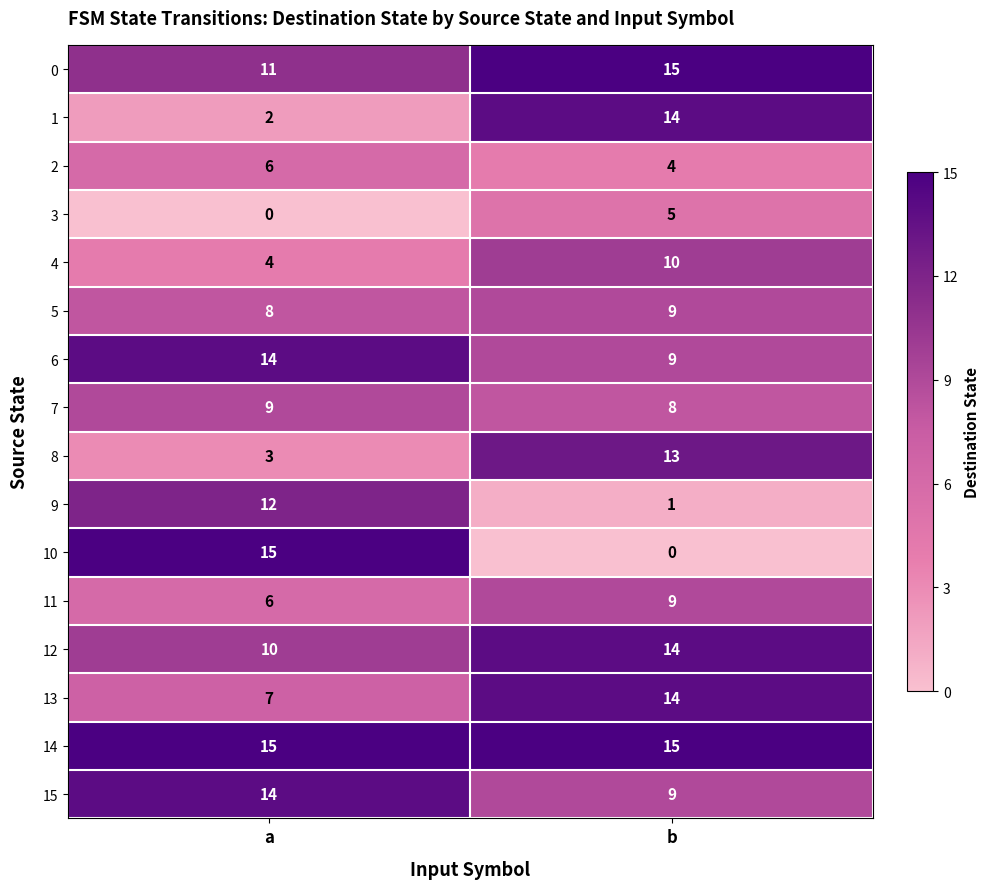

What is the difference between the highest and lowest values at a?

15